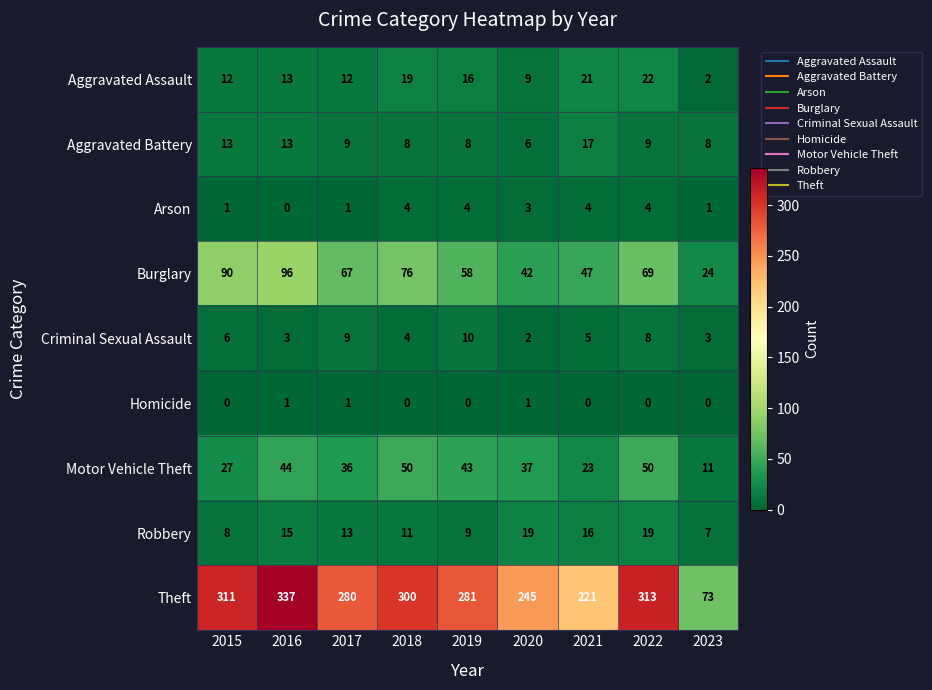

Rank the series by their maximum value, from highest to lowest.

Theft, Burglary, Motor Vehicle Theft, Aggravated Assault, Robbery, Aggravated Battery, Criminal Sexual Assault, Arson, Homicide